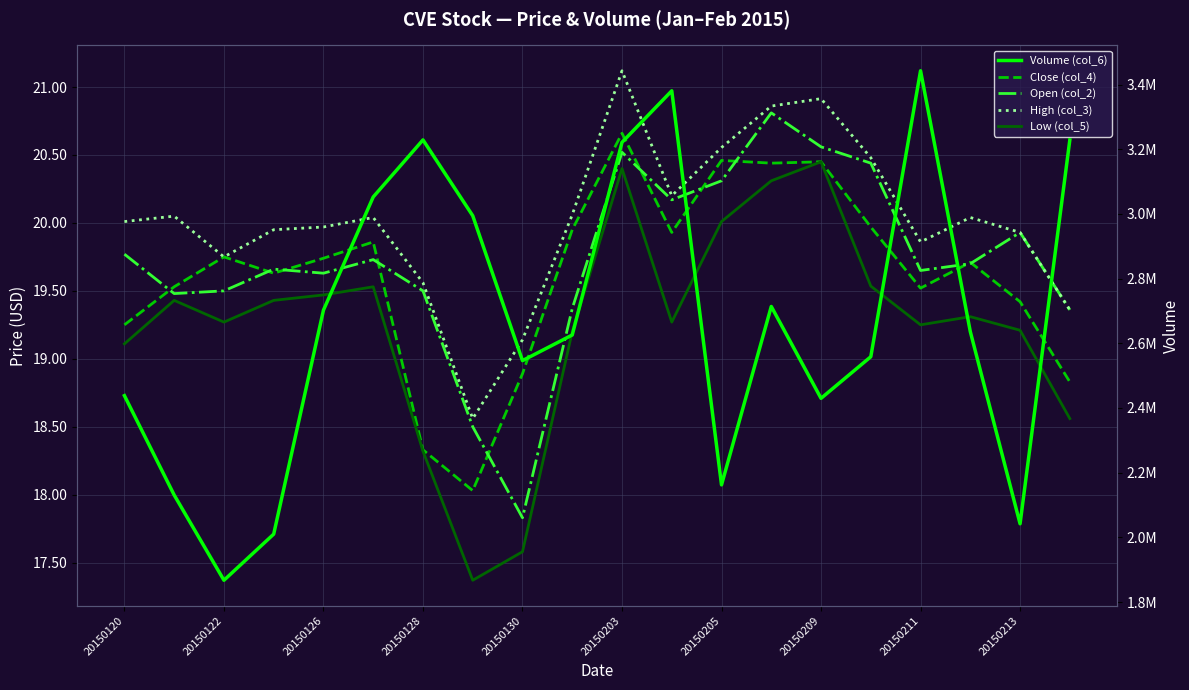

Is this an area chart (filled region under the line)?

No